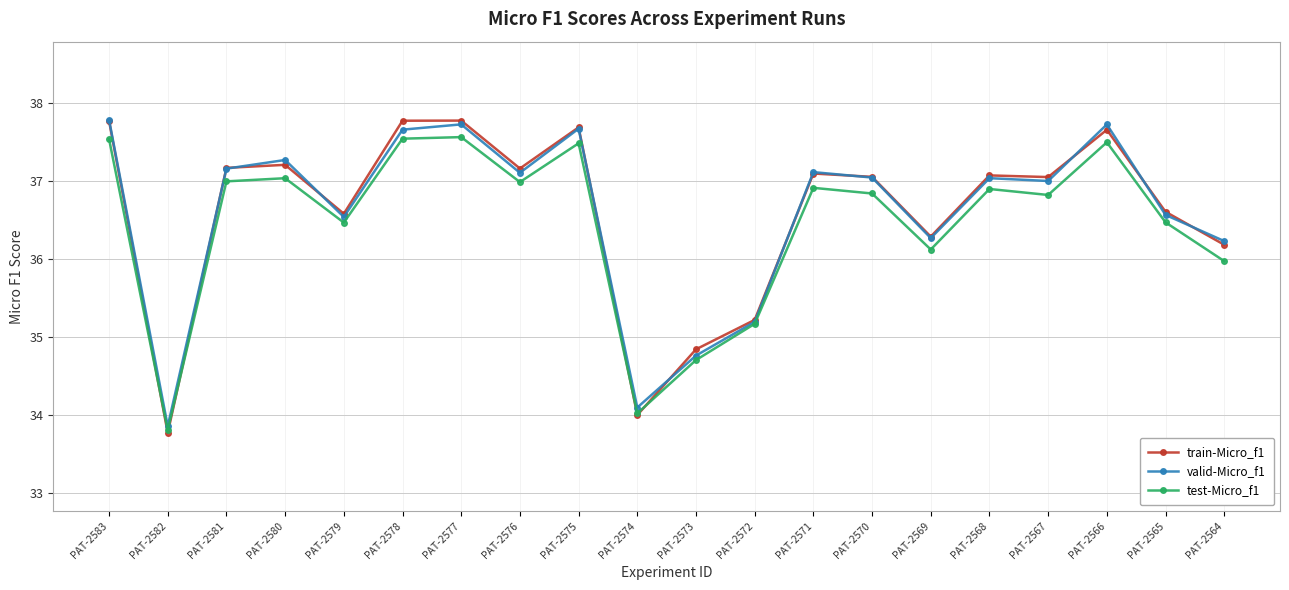

What is the highest value of the valid-Micro_f1 series?

37.8